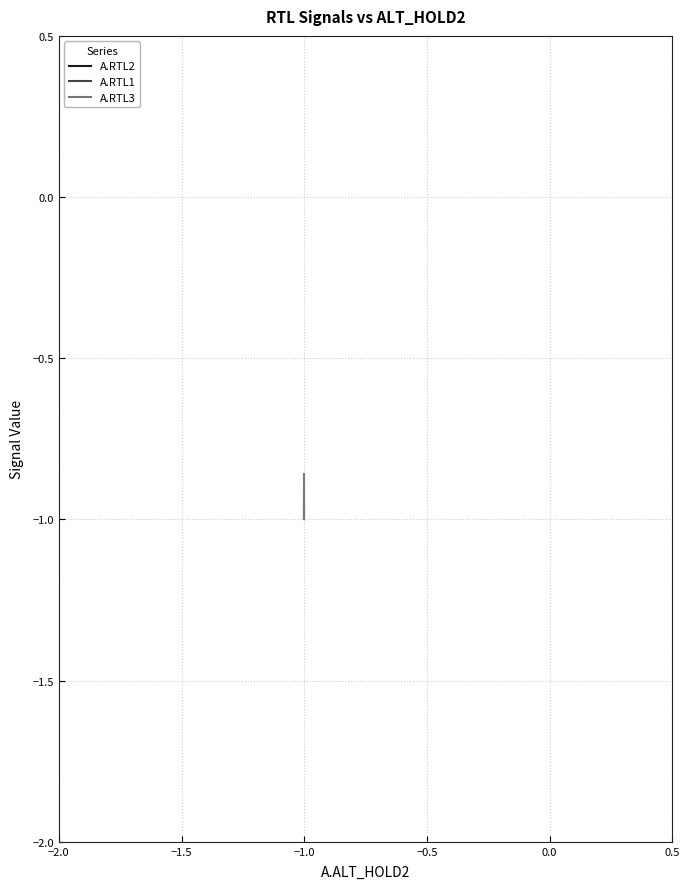

True or false: A.RTL1 and A.RTL2 cross at least once.

False